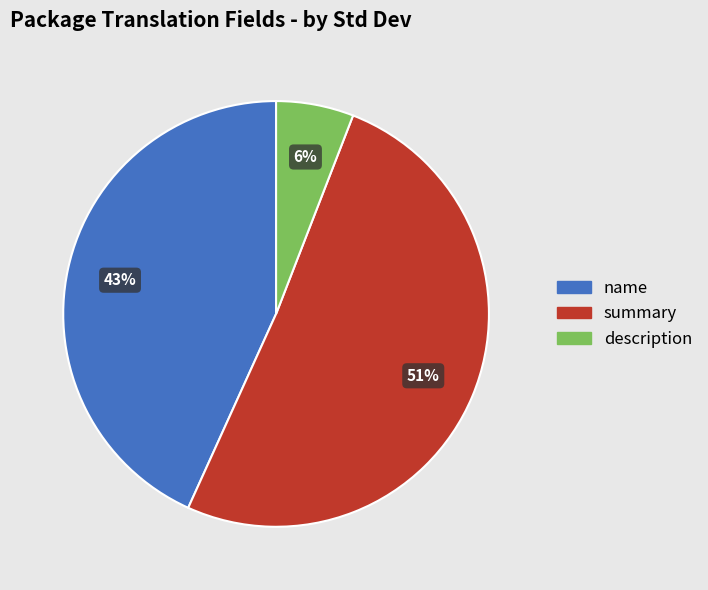

Approximately how many times larger is the value at name compared to summary?

0.8